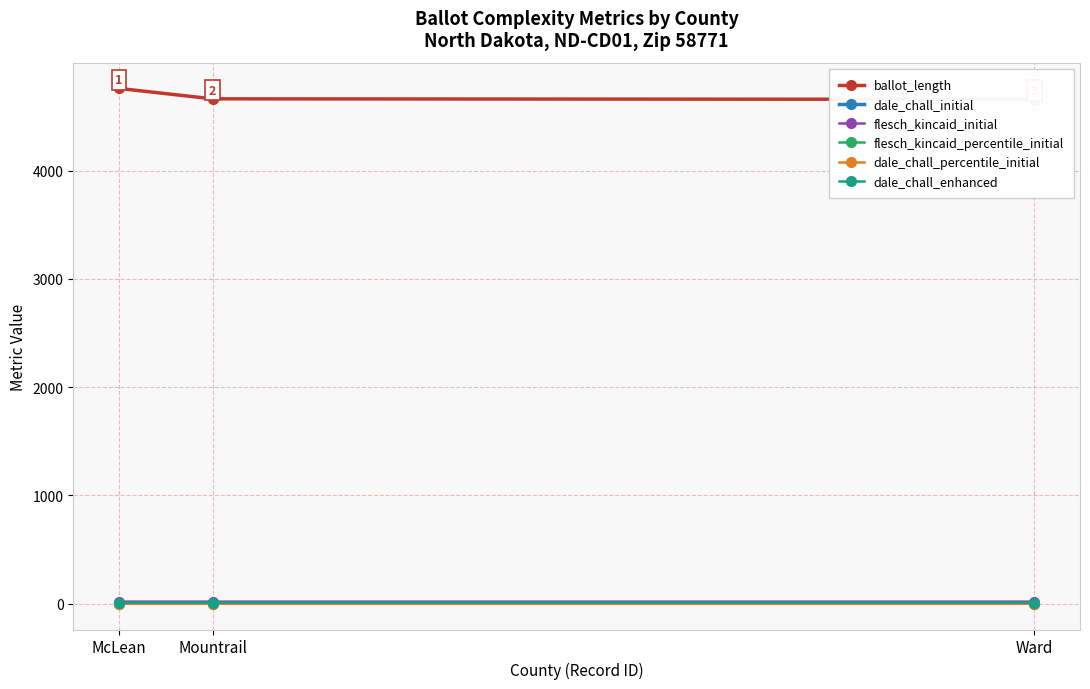

What is the value of the ballot_length point at the 1st from the left?

4759.0